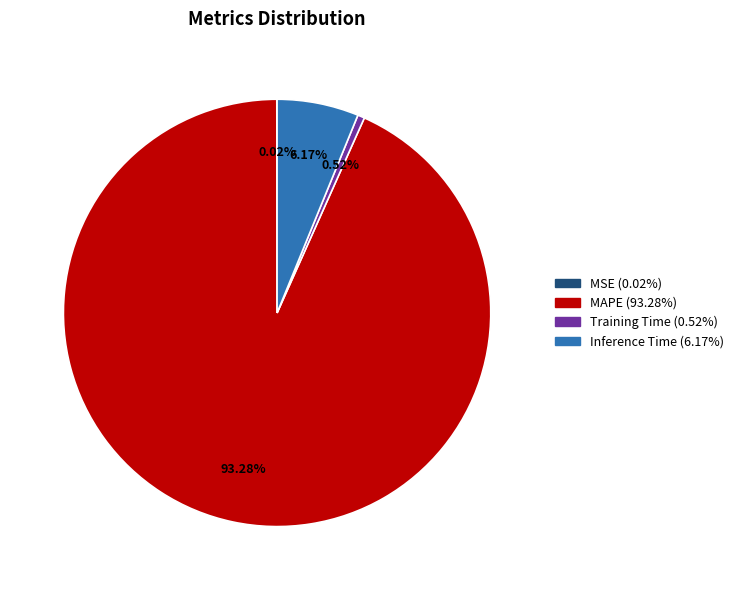

Which category accounts for the majority?

MAPE